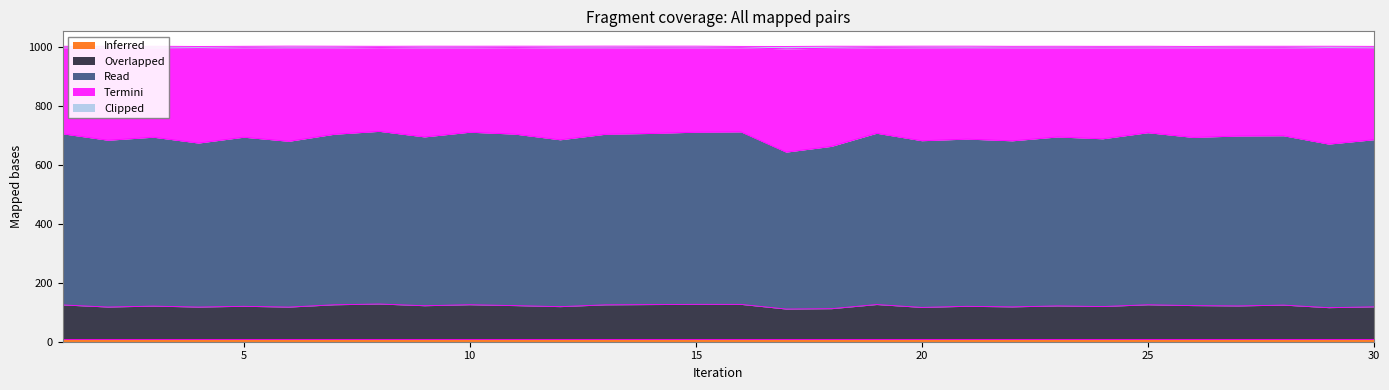

At which category is the sum across all series the highest?

6